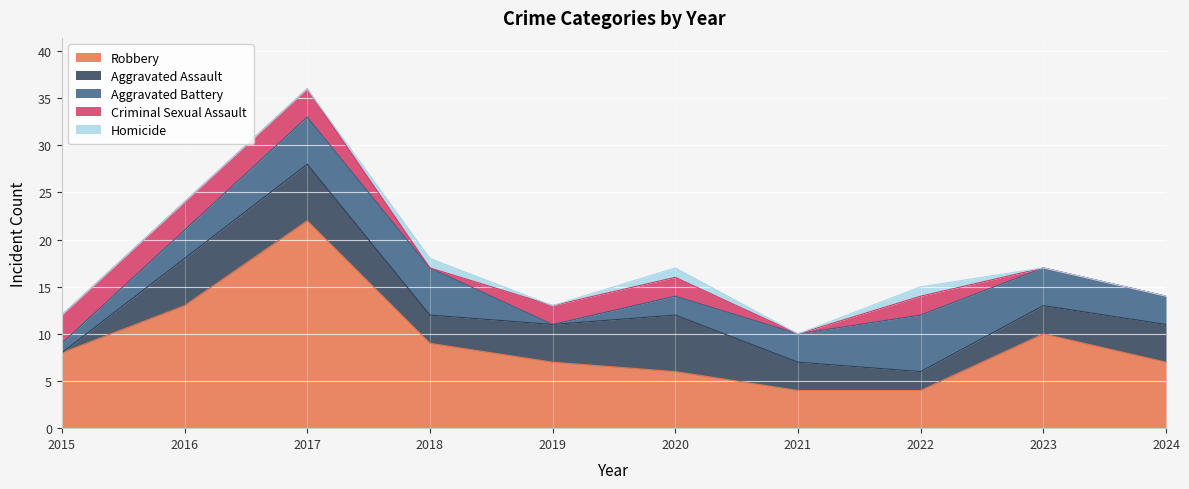

How many data points in Criminal Sexual Assault are above 2?

3